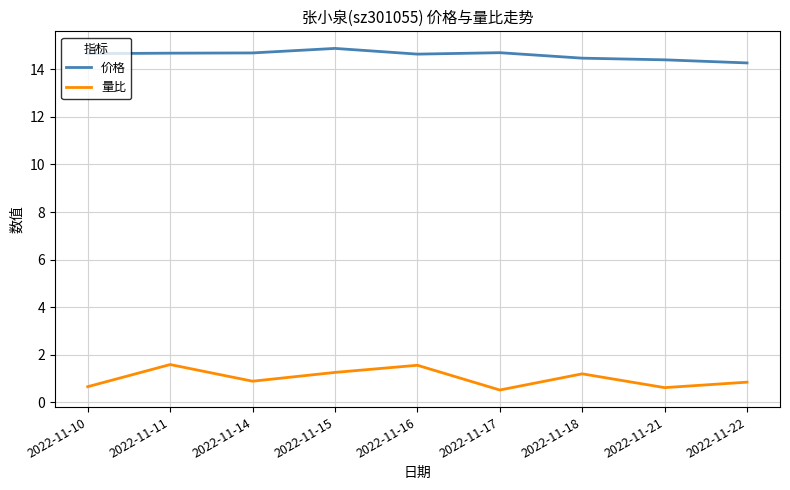

True or false: 价格 has more than 0 points higher than both neighbors.

True